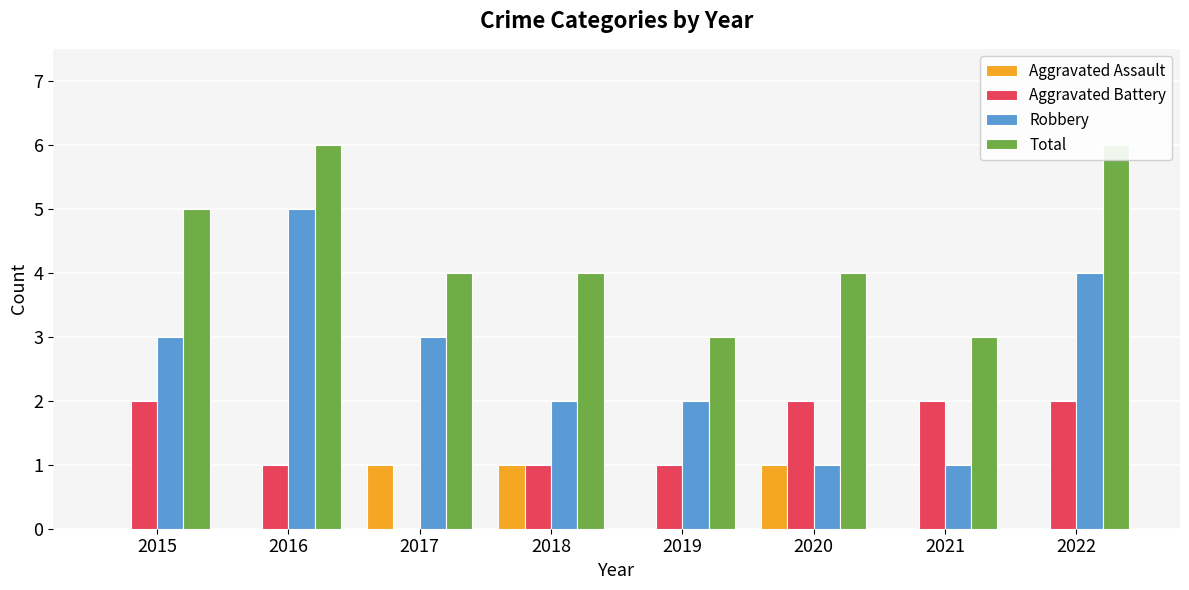

How many data points does each series have?

8